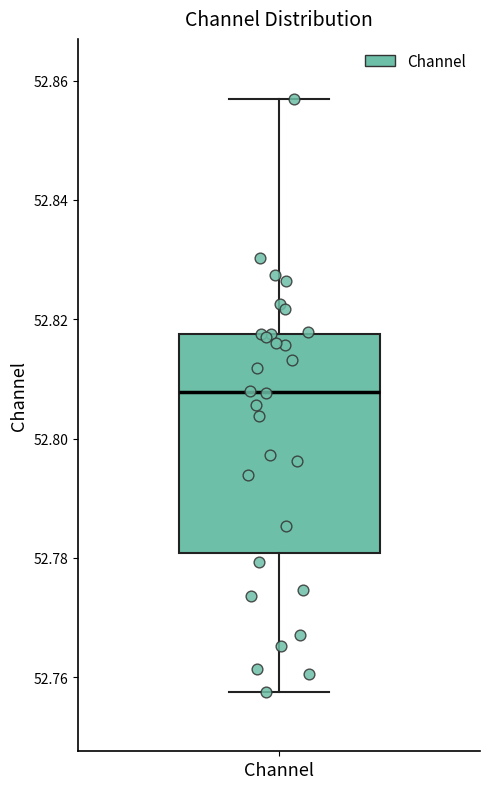

Read this box plot against the y-axis: the position of the median line, the range covered by the box, and the ends of both whiskers. The values are not printed on the chart, so give them approximately, as read against the axis.

median 52.808, box 52.780 to 52.818, whiskers 52.758 to 52.858